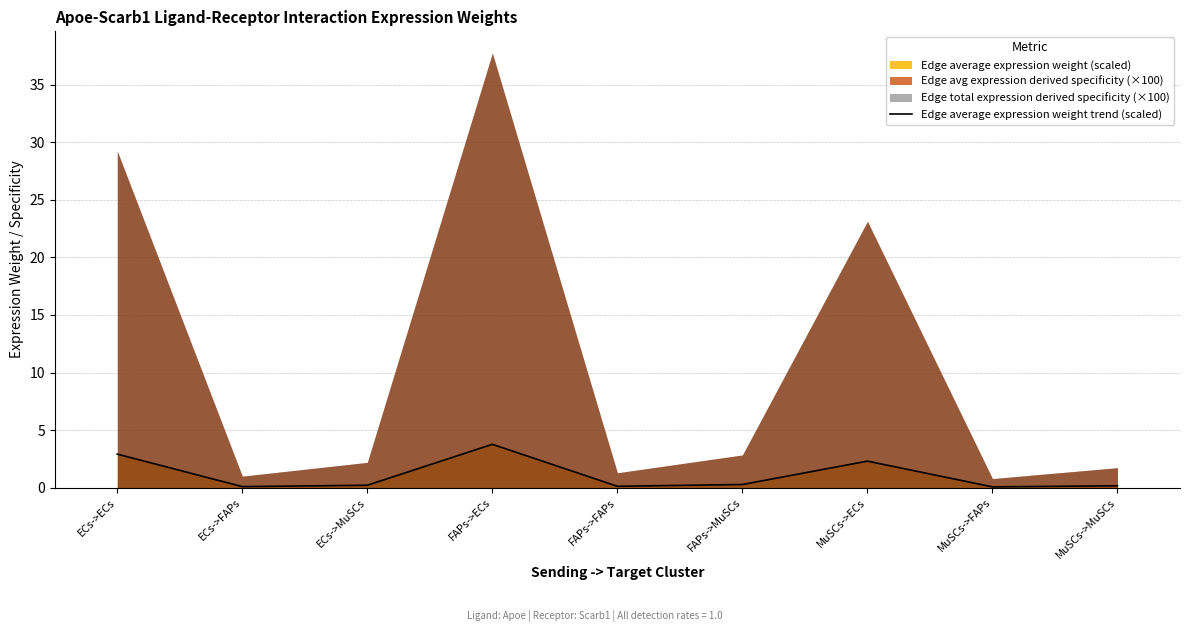

What position from the left is FAPs->FAPs?

5